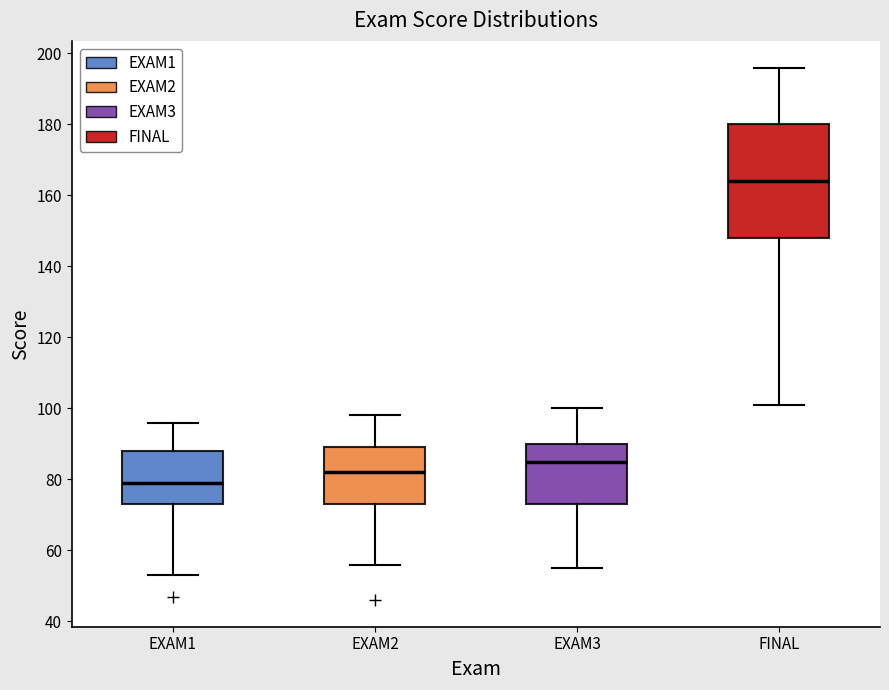

Which box is the tallest, from its lower edge to its upper edge?

FINAL